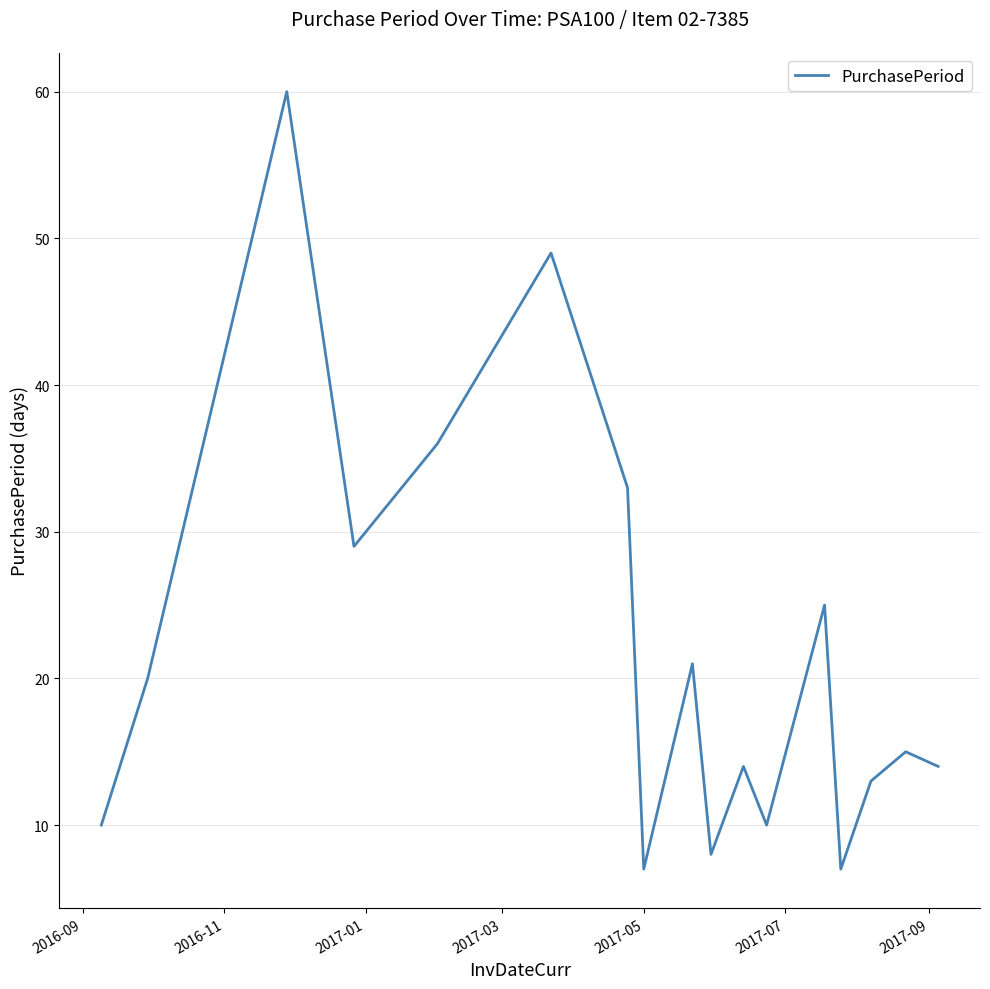

True or false: there are more than 0 points higher than both neighbors.

True